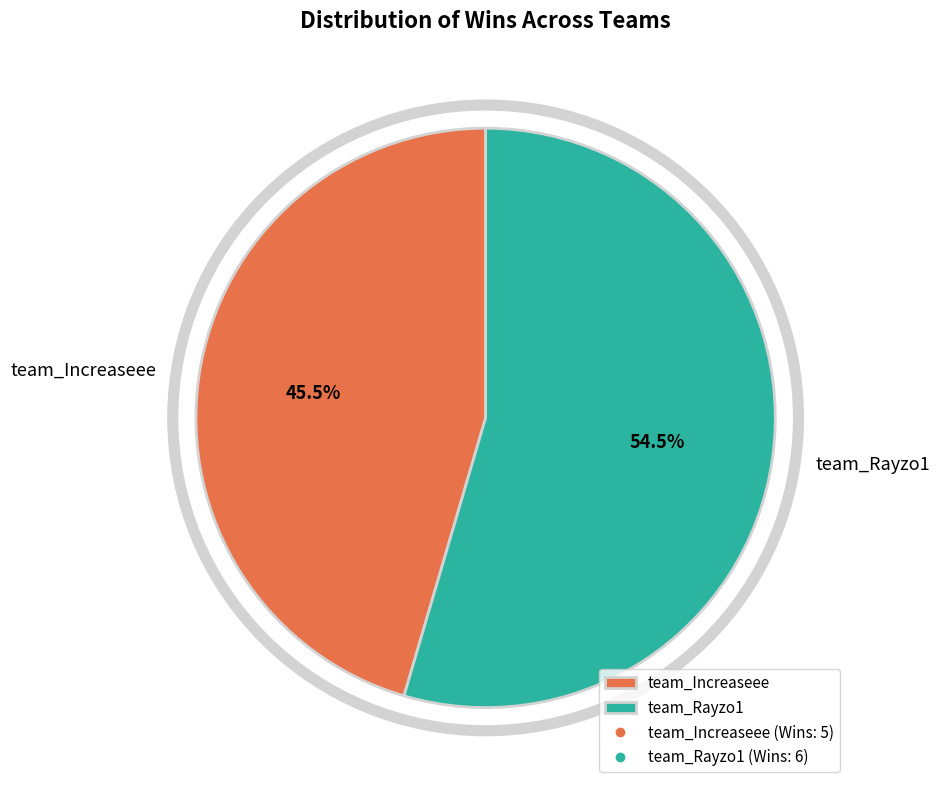

Is there any slice that represents more than half of the pie?

Yes